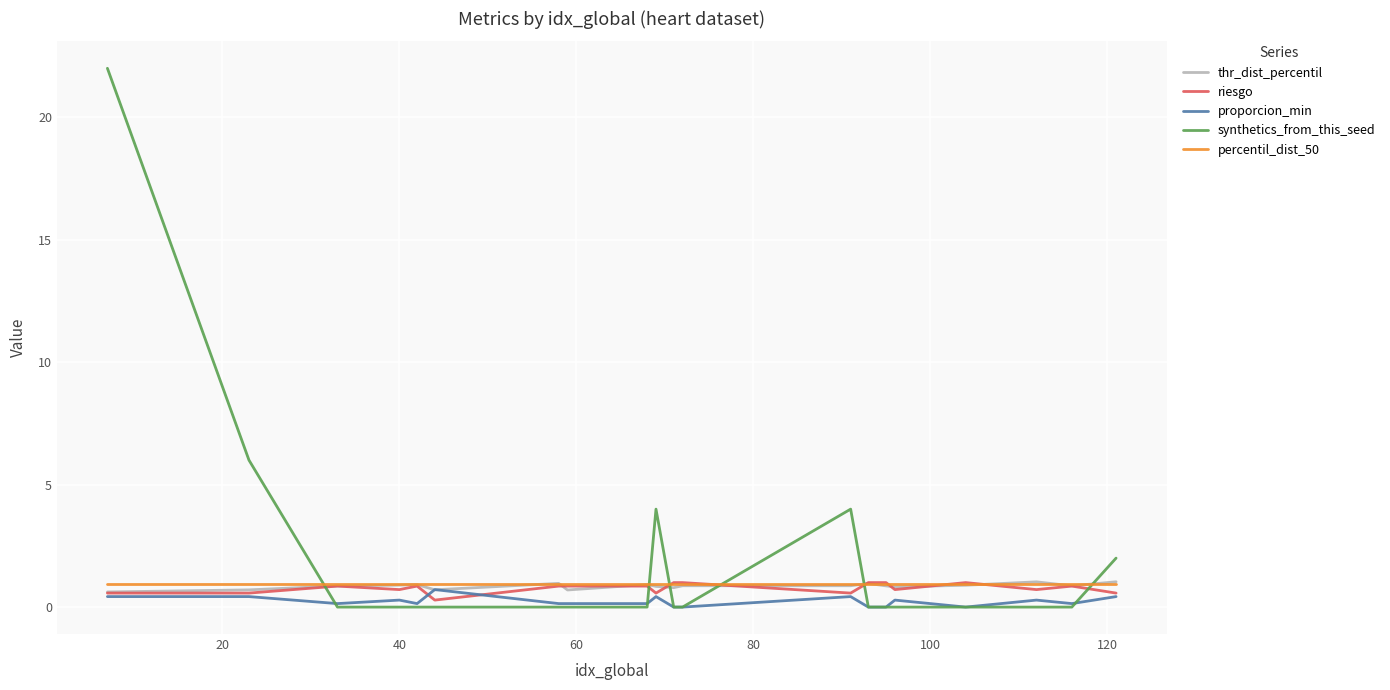

True or false: riesgo and synthetics_from_this_seed intersect in this chart.

True